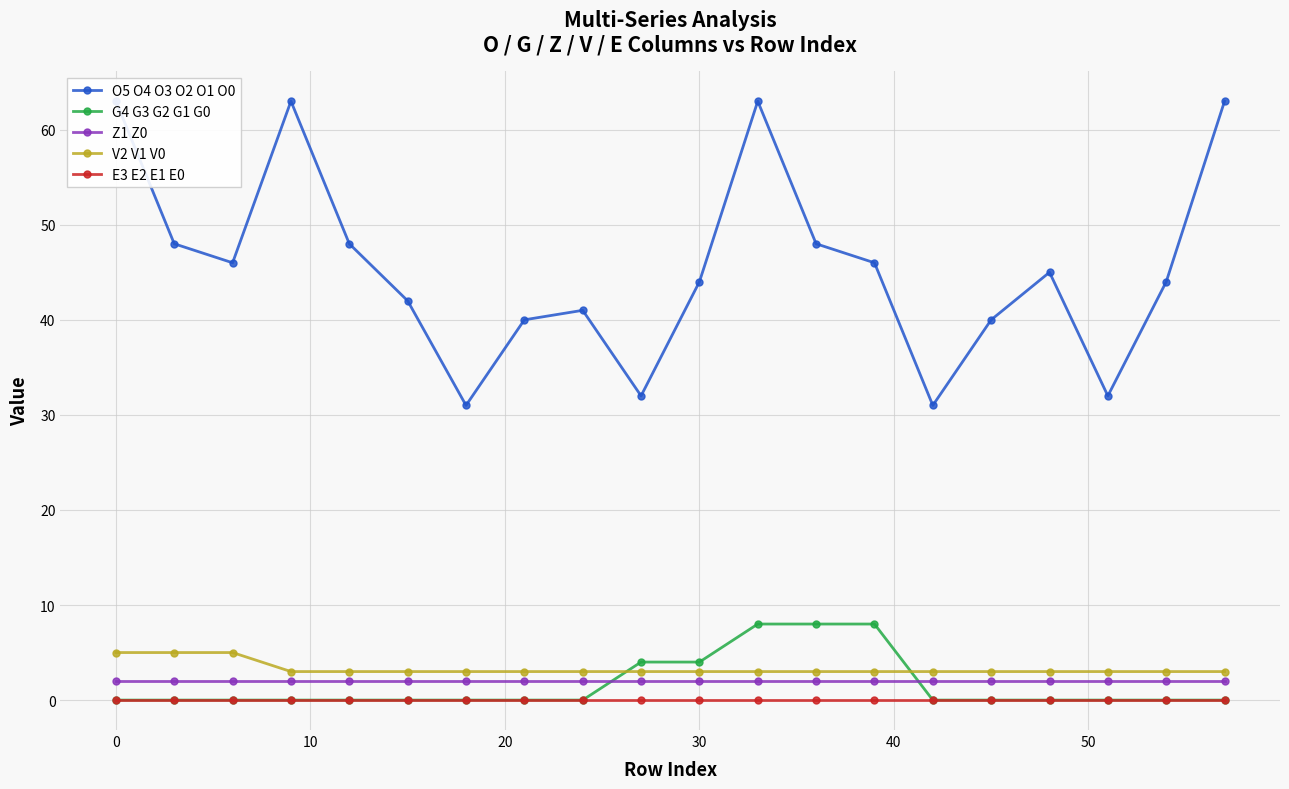

How many distinct data groups are displayed?

5